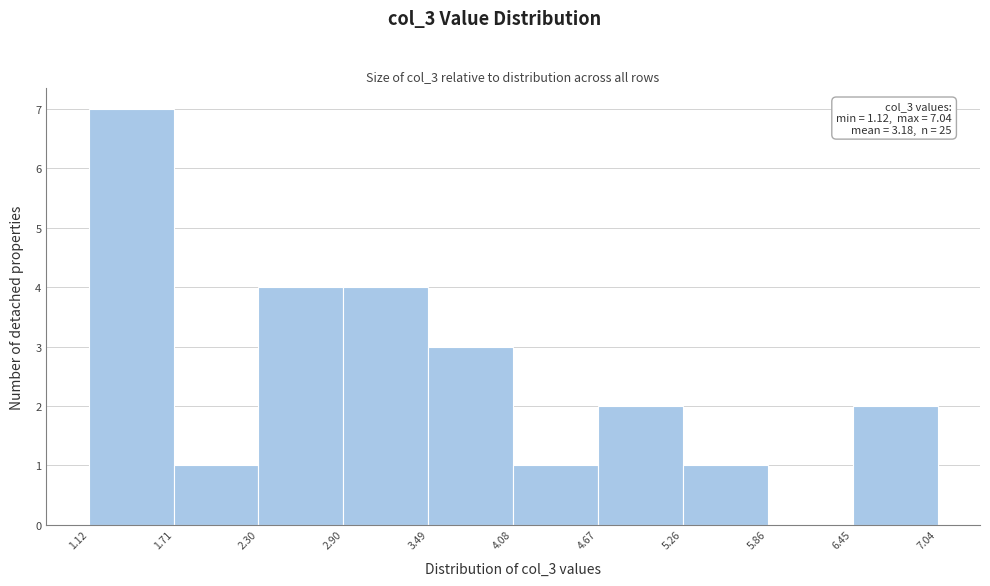

Which range on the x-axis has the tallest bar?

1.12 to 1.71